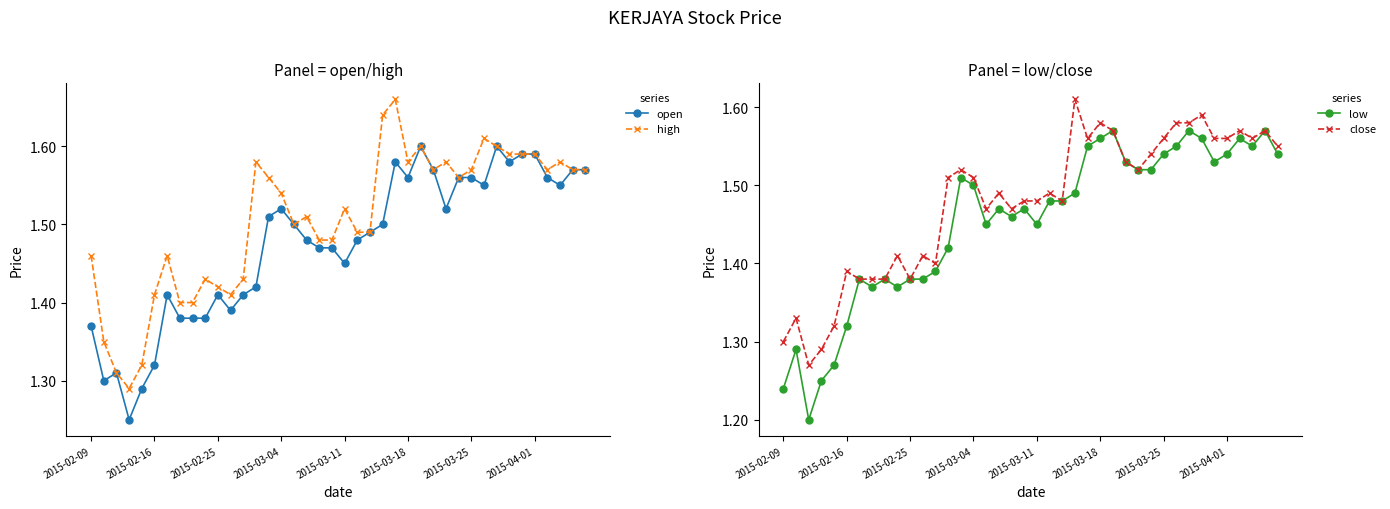

How many high values are between 1 and 2?

40